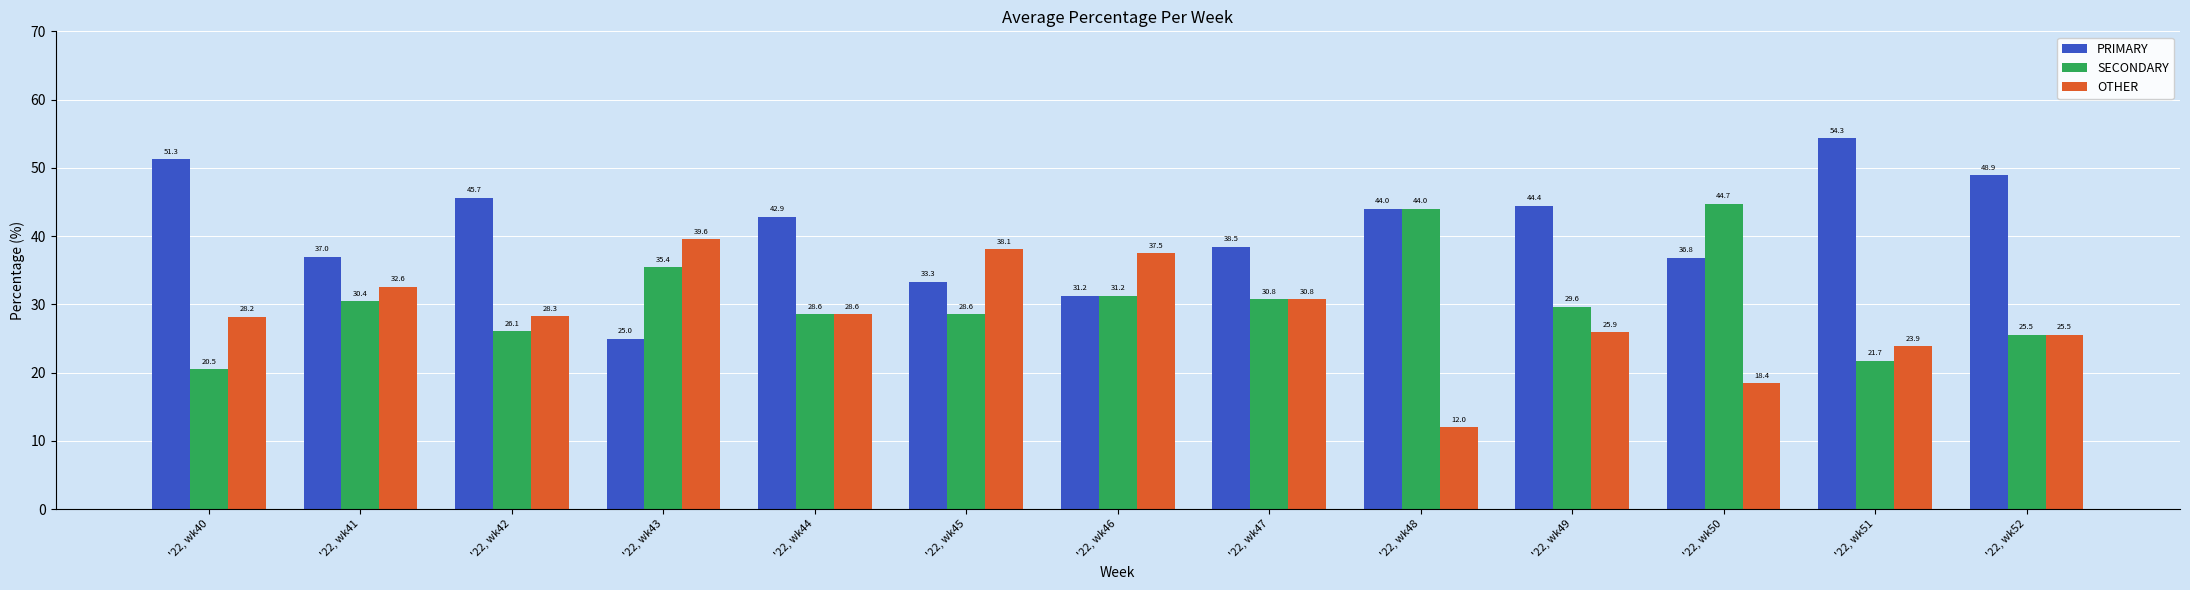

Which series has the largest total across all categories?

PRIMARY